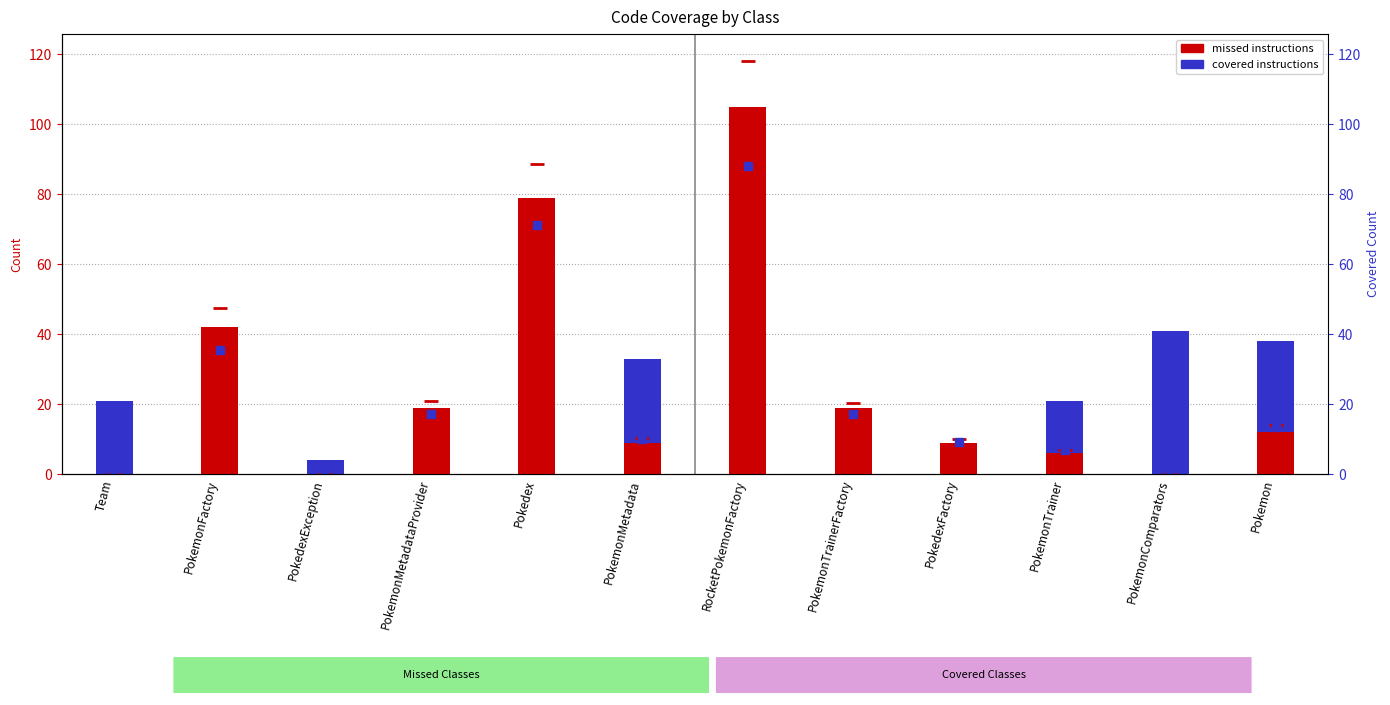

At how many categories does at least one series exceed 41?

3